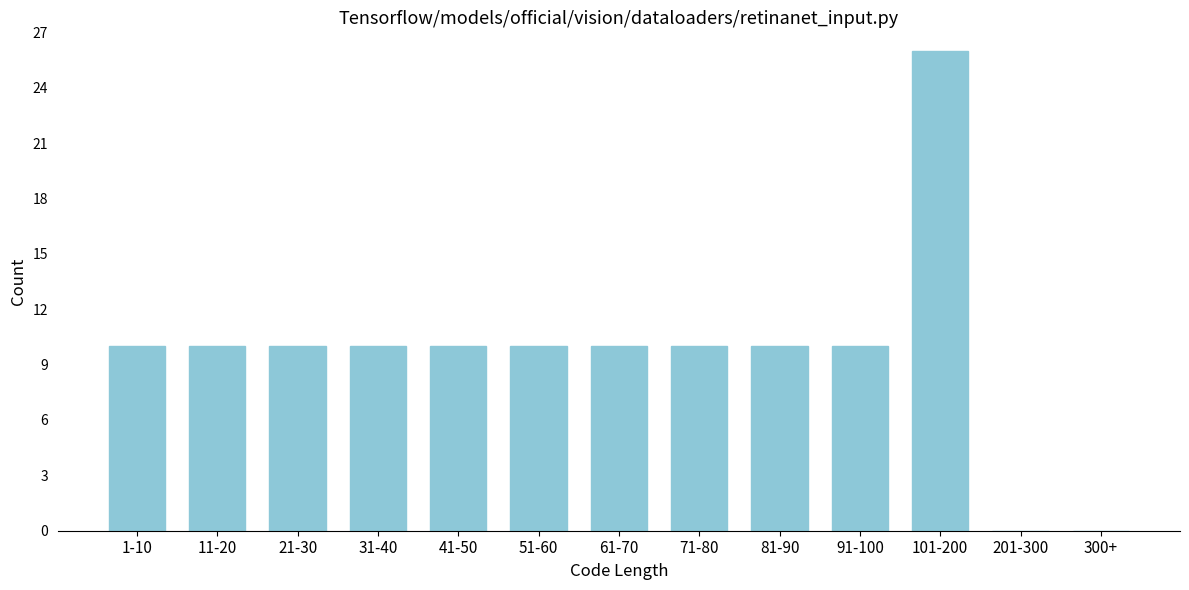

Reading left to right, extract all data points from this chart.

1-10=10	11-20=10	21-30=10	31-40=10	41-50=10	51-60=10	61-70=10	71-80=10	81-90=10	91-100=10	101-200=26	201-300=0	300+=0